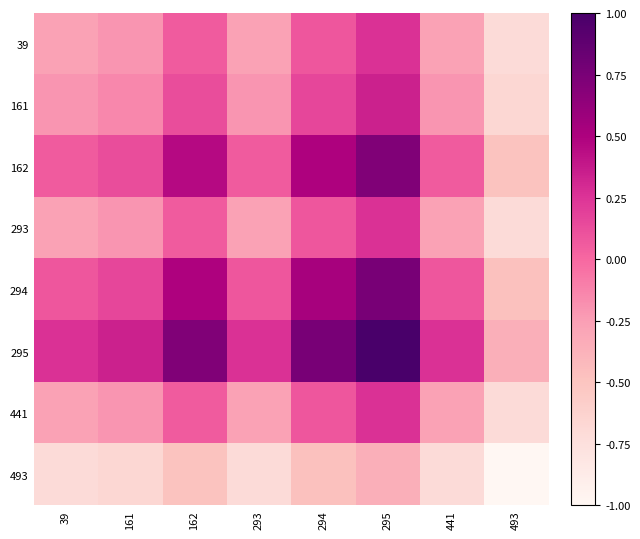

Between 294 and 441, which series saw the biggest shift?

295